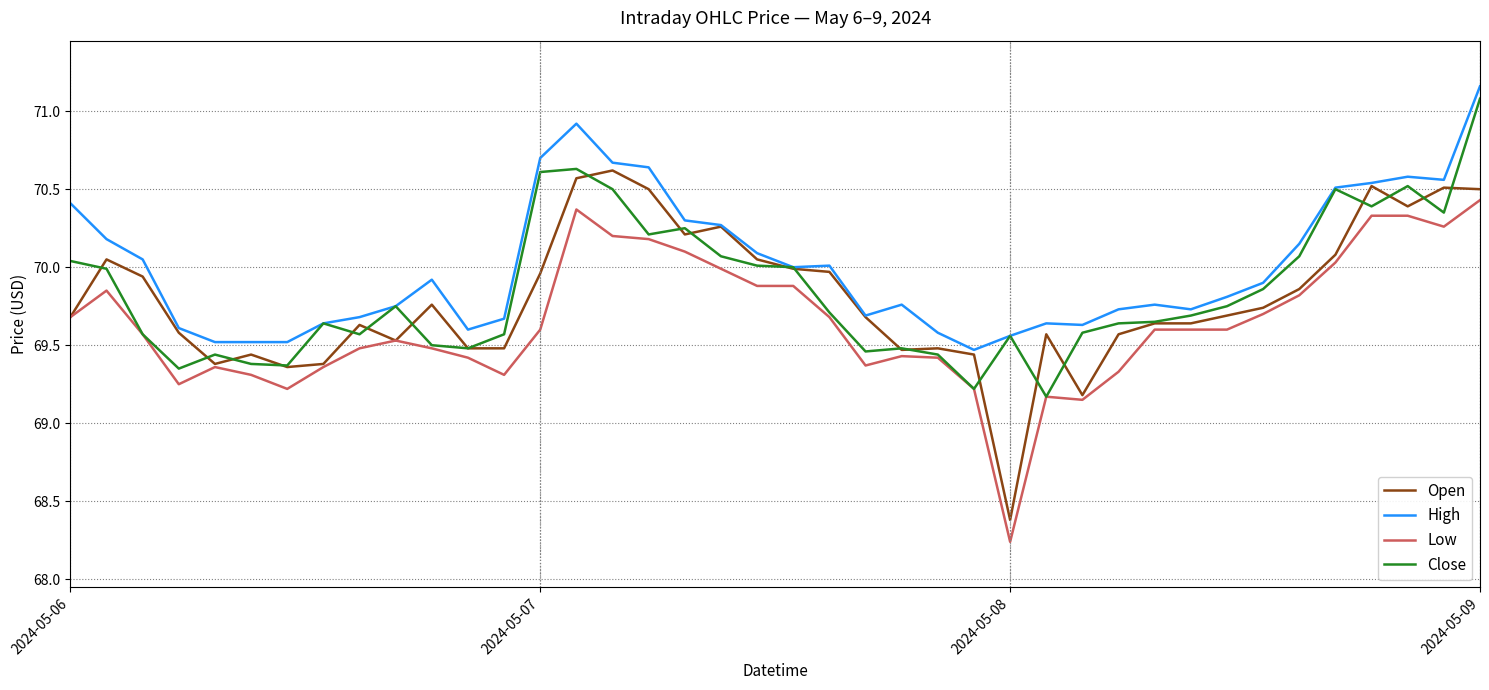

True or false: Low and High intersect in this chart.

False